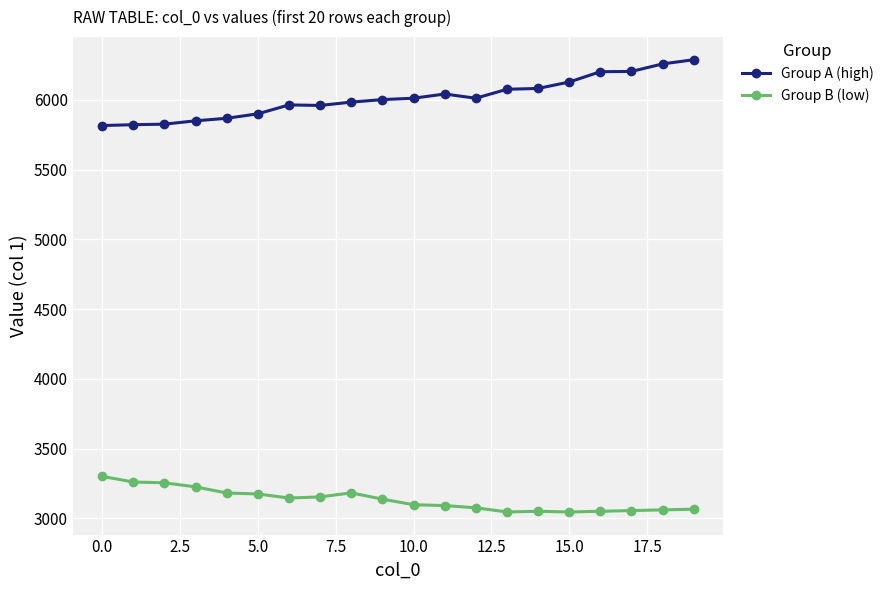

True or false: Group B (low) has more than 1 interior local peaks.

True